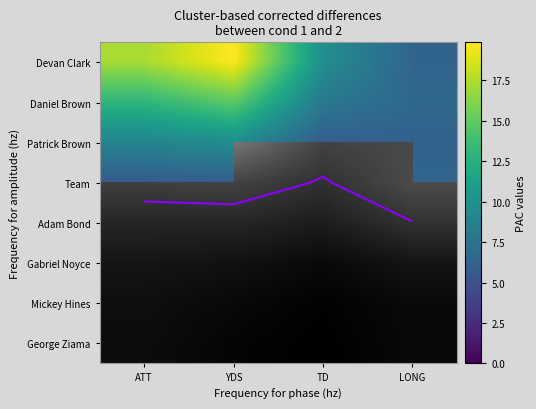

At YDS, list the series in order from smallest to largest.

Team, Adam Bond, Gabriel Noyce, Mickey Hines, George Ziama, Patrick Brown, Daniel Brown, Devan Clark